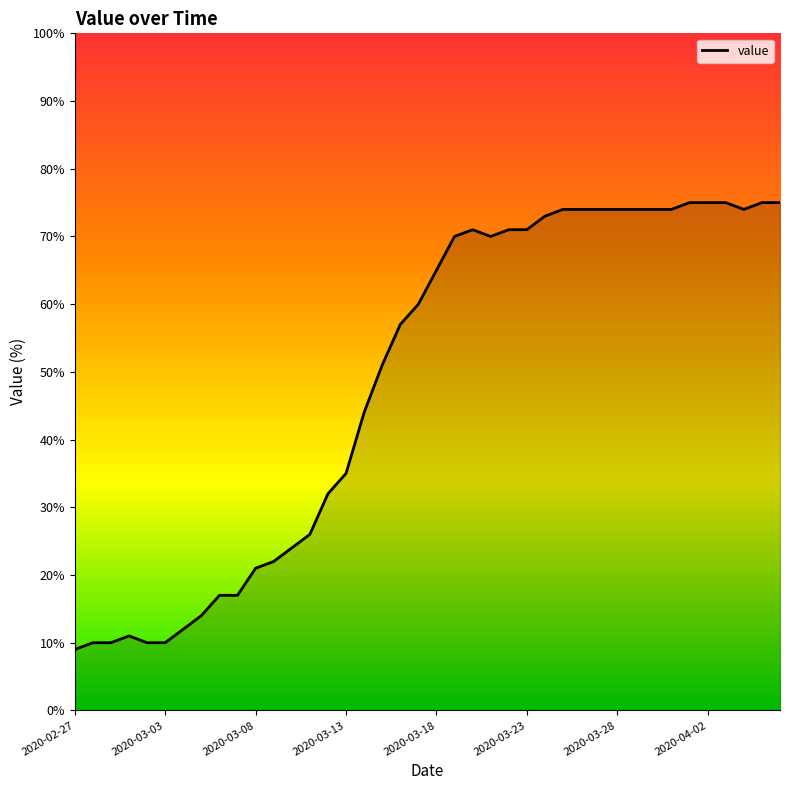

What is the smallest value displayed?

9